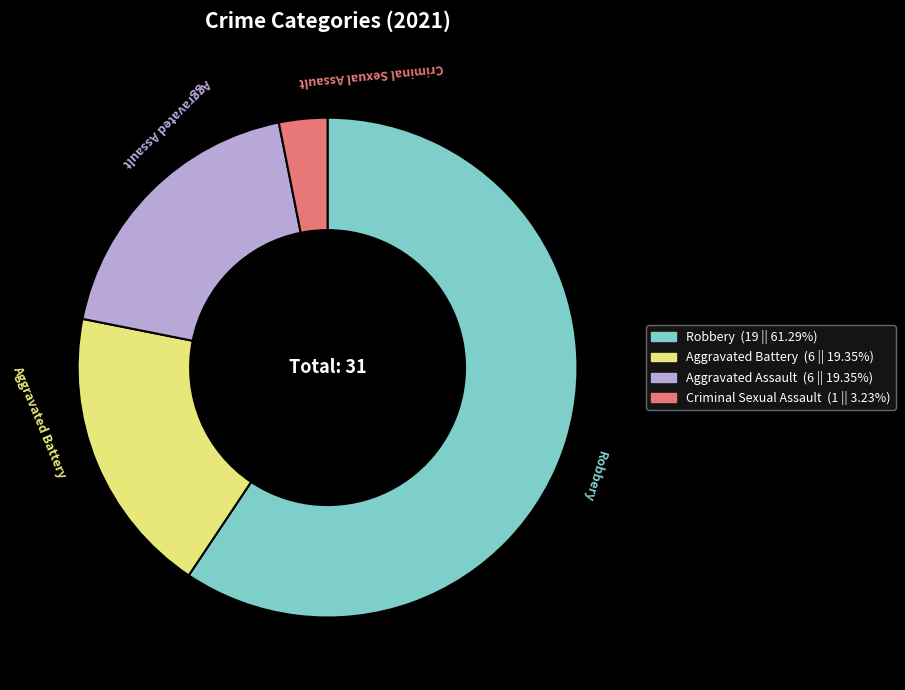

Is there any slice that represents more than half of the pie?

Yes